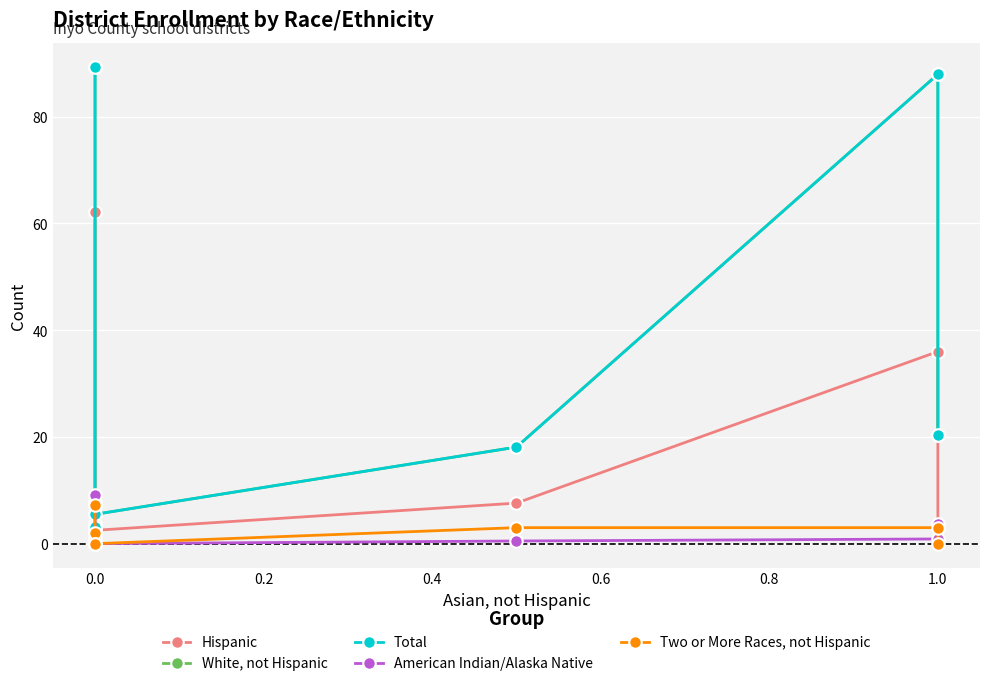

True or false: White, not Hispanic and Hispanic intersect in this chart.

False